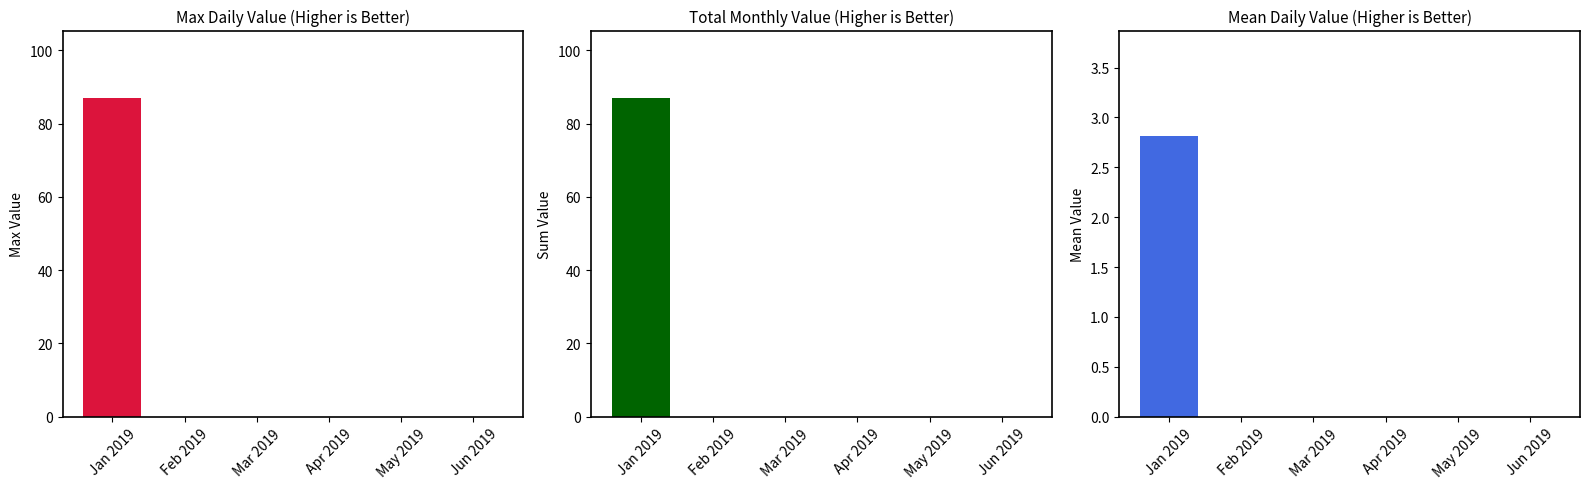

What is the difference between the maximum and minimum values in the Sum Value series?

87.0